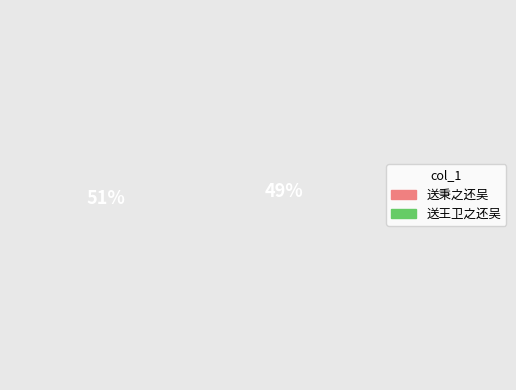

How many slices are in this pie chart?

2